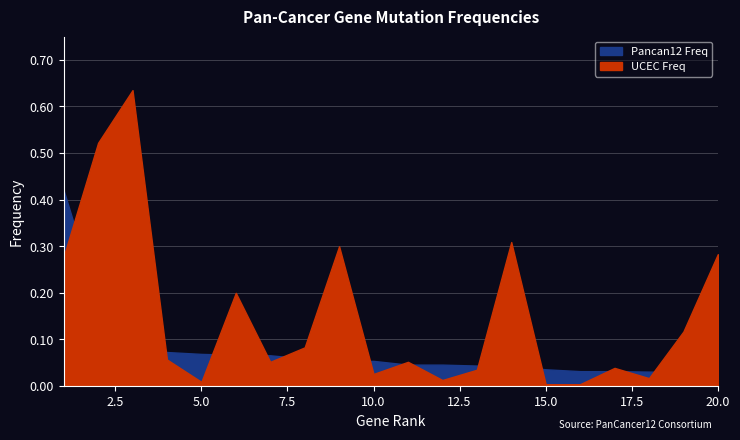

The value of Pancan12 Freq at 13 is 0.1. True or false?

False